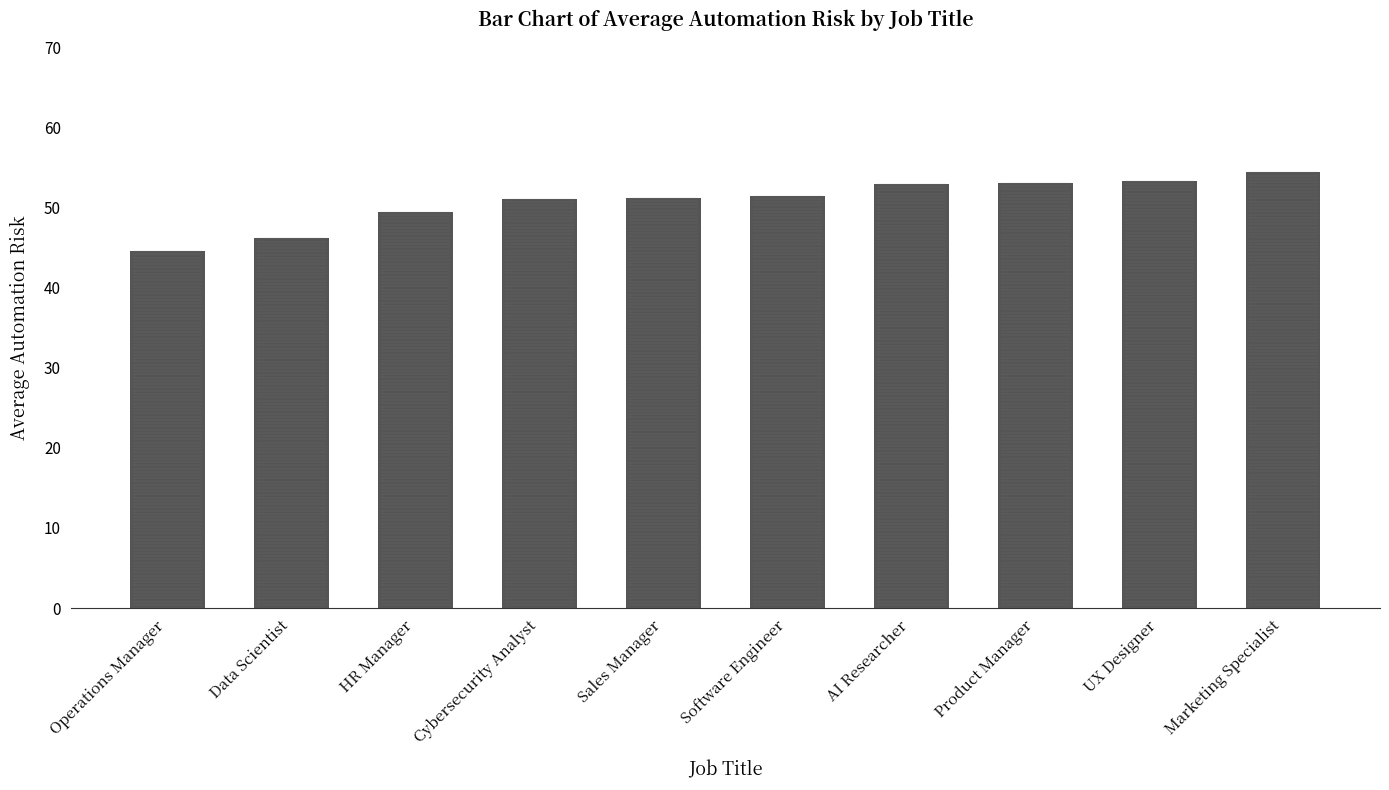

The chart shows a value of 13.2 at HR Manager. True or false?

False